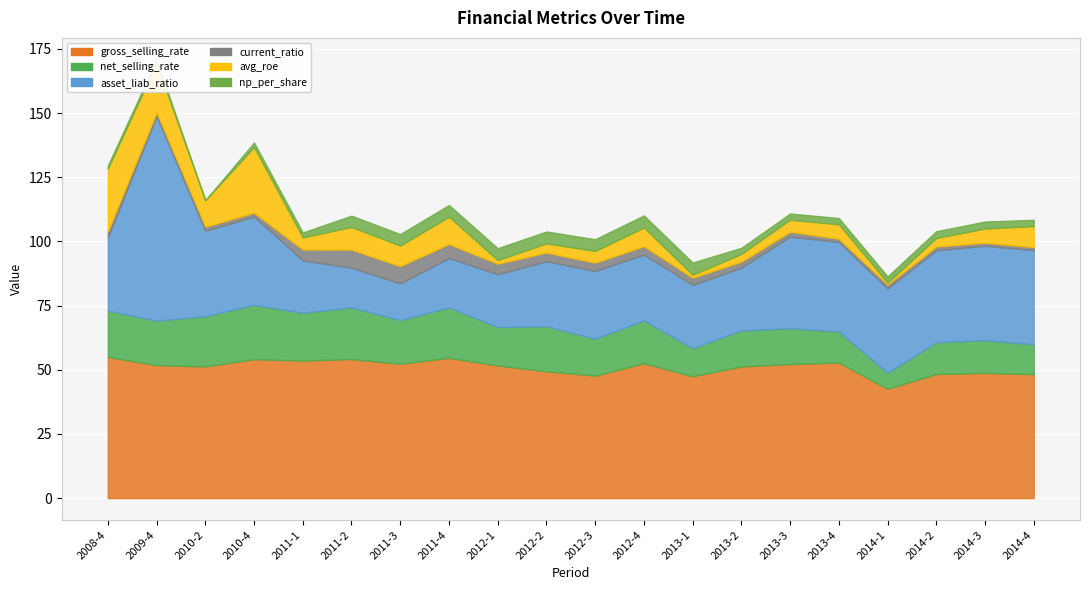

What is the value of the gross_selling_rate point at the 1st from the left?

55.0